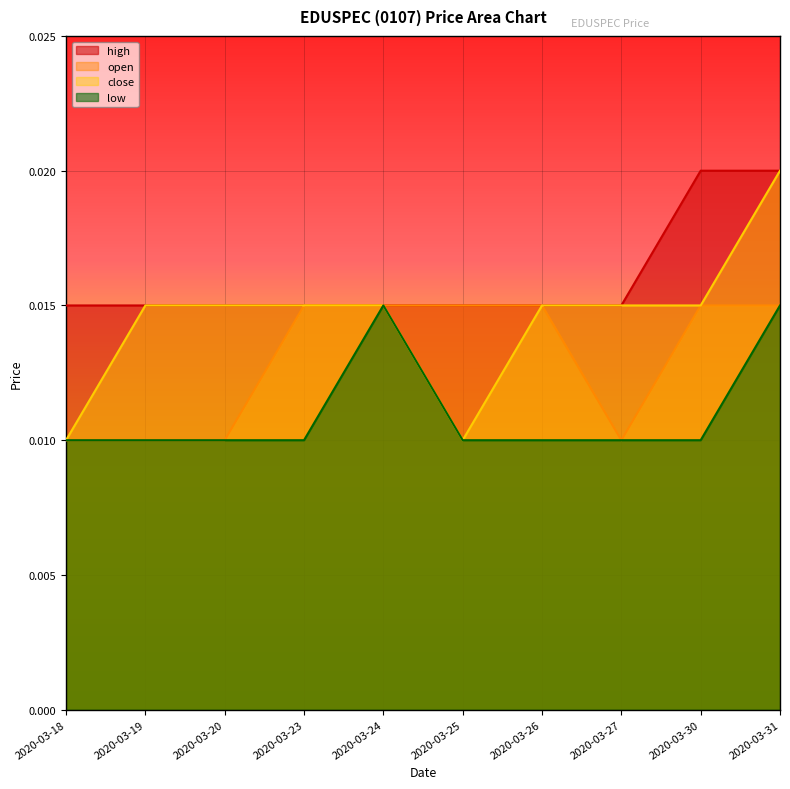

How many series are shown in this chart?

4